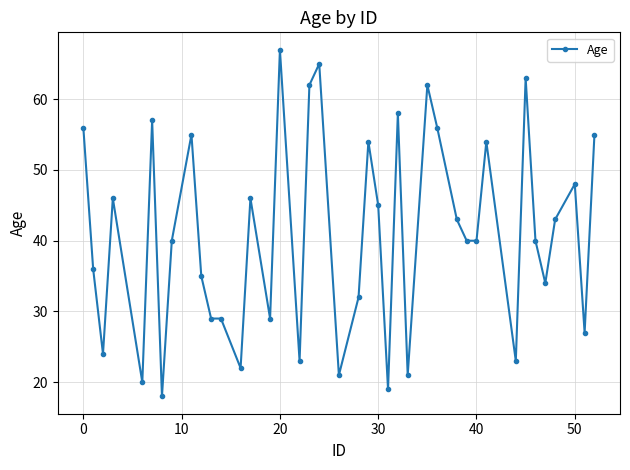

What is the sum of all values?

1637